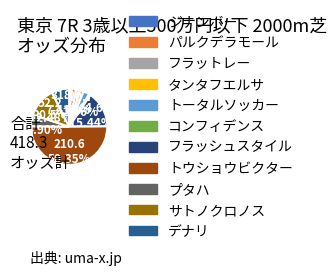

The パルクデラモール slice represents 11% of the pie. True or false?

False